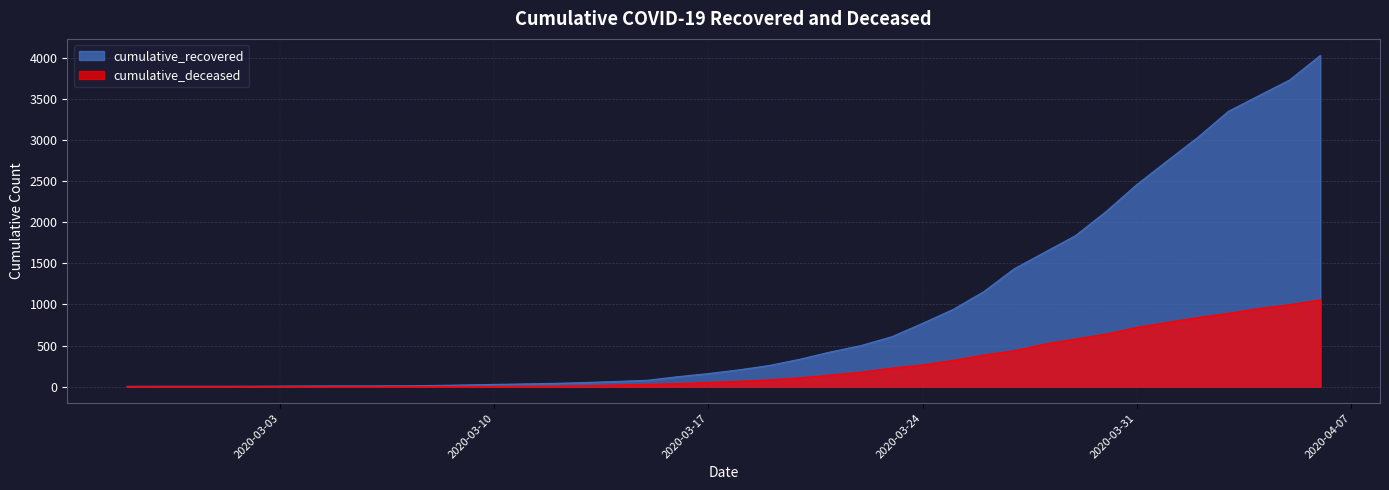

What are all the series names shown in the legend?

cumulative_recovered, cumulative_deceased